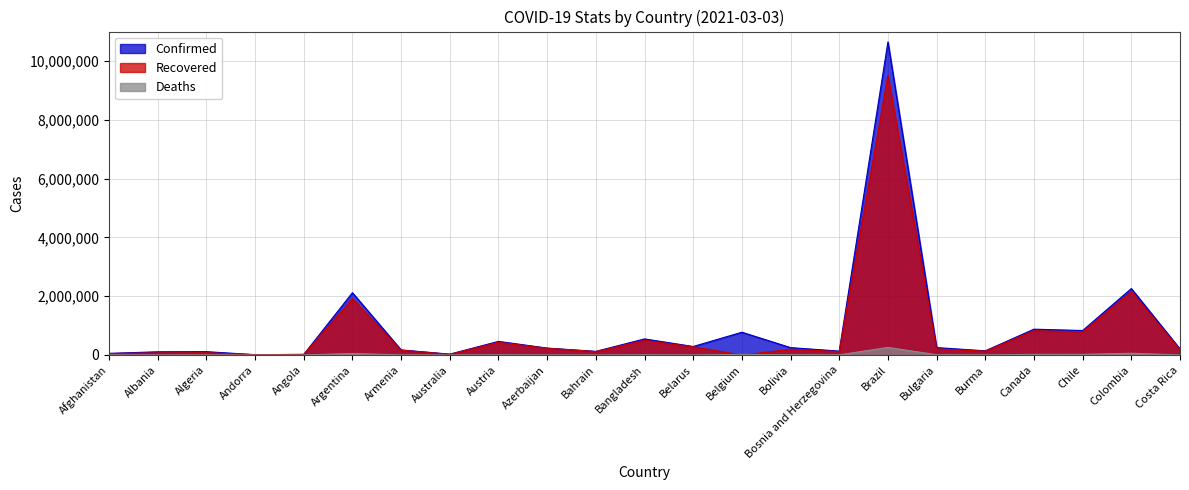

At which category does Deaths reach its first local valley?

Albania